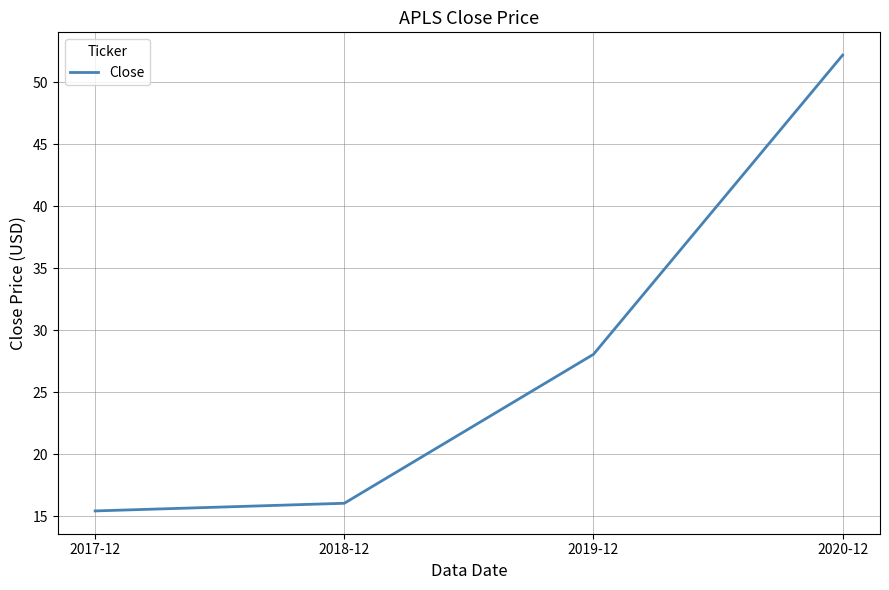

List the labels in order of value, smallest first.

2017-12, 2018-12, 2019-12, 2020-12